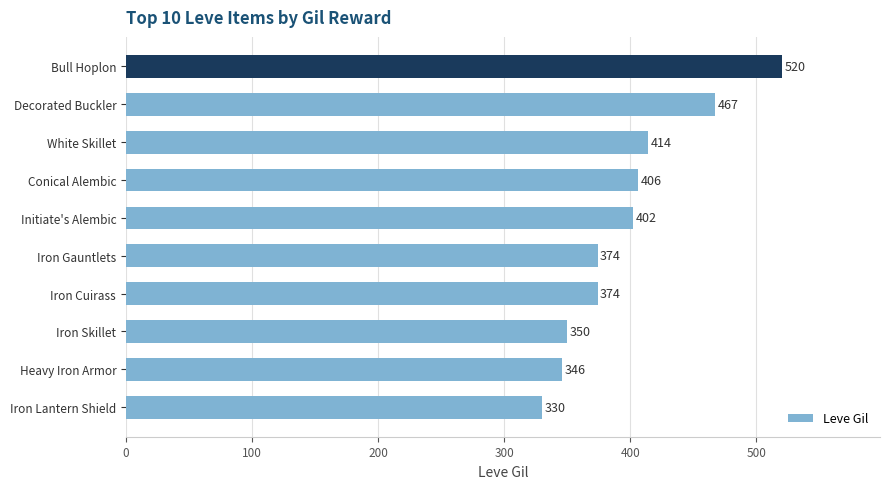

Is it true that the value at Heavy Iron Armor is 177?

False